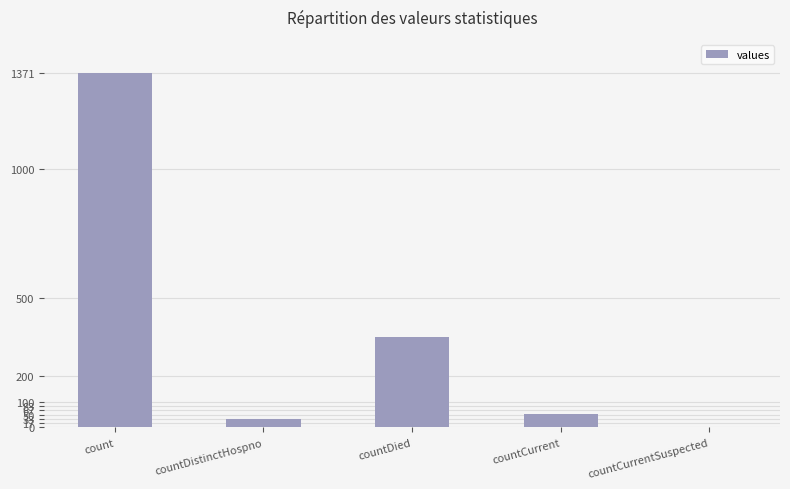

Which label corresponds to the largest value in the chart?

count